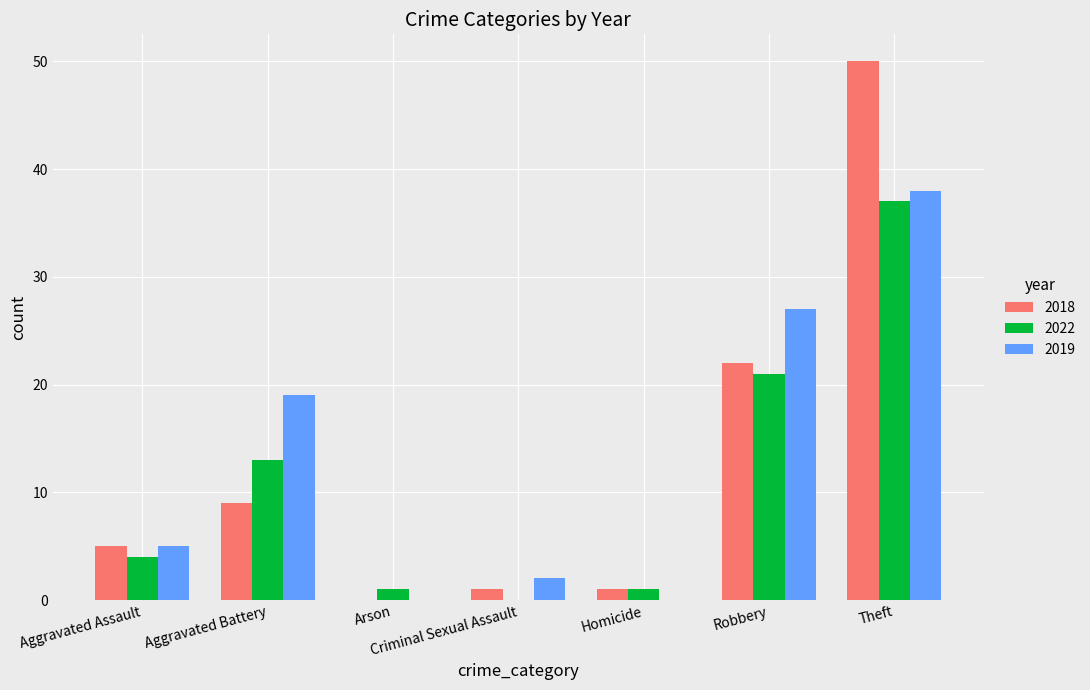

What is the total value across all series at Robbery?

70